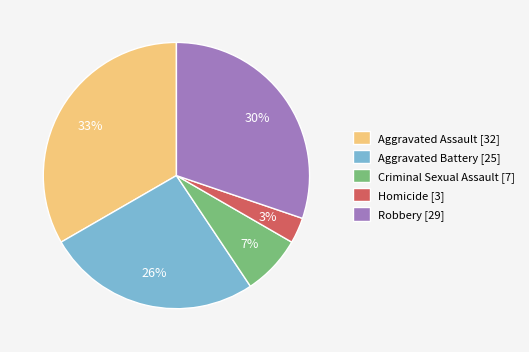

Between Criminal Sexual Assault [7] and Aggravated Battery [25], which is larger?

Aggravated Battery [25]